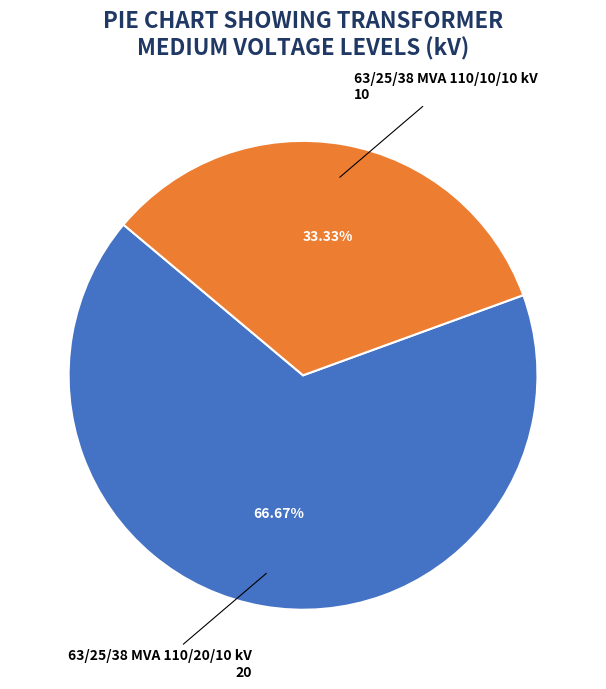

Does any single category account for the majority?

Yes